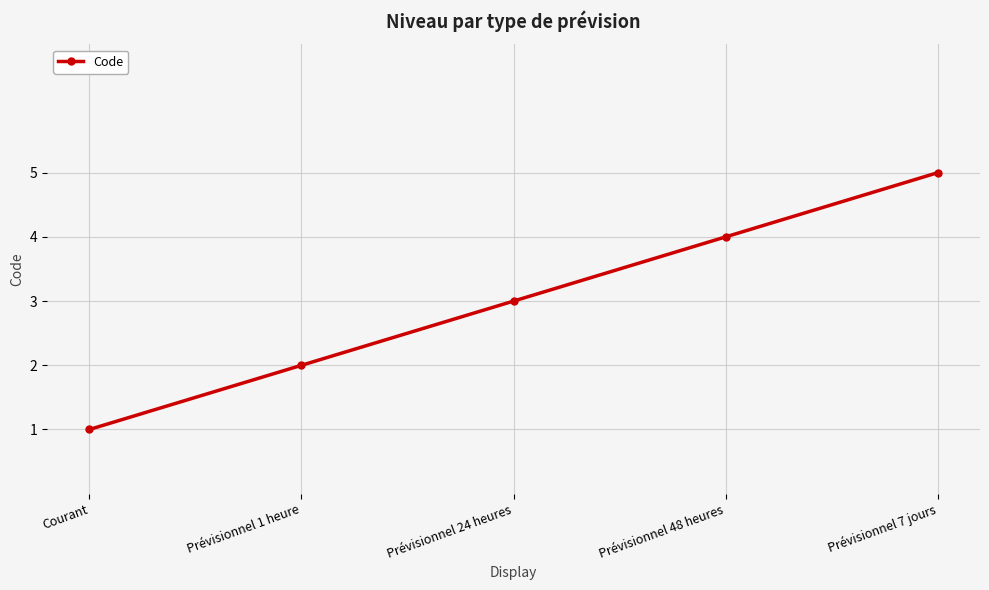

What is the value of the 4th point from the left?

4